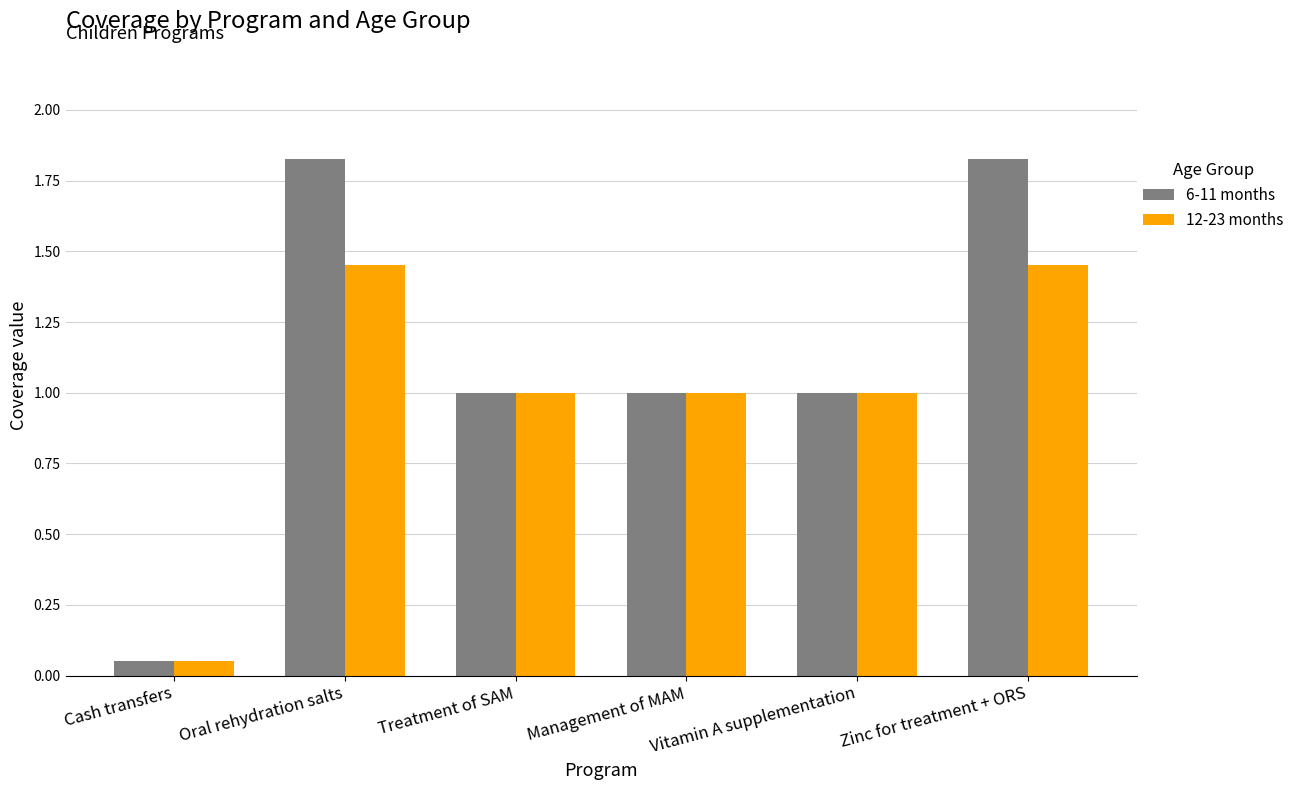

Read the 12-23 months value at Vitamin A supplementation.

1.0